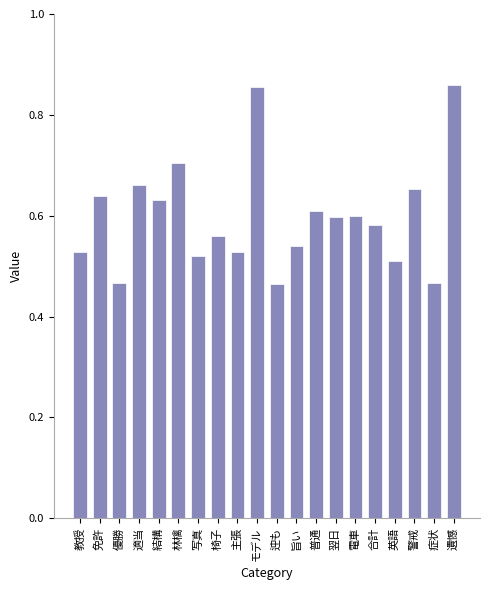

Are the bars grouped side by side (vs. stacked)?

No